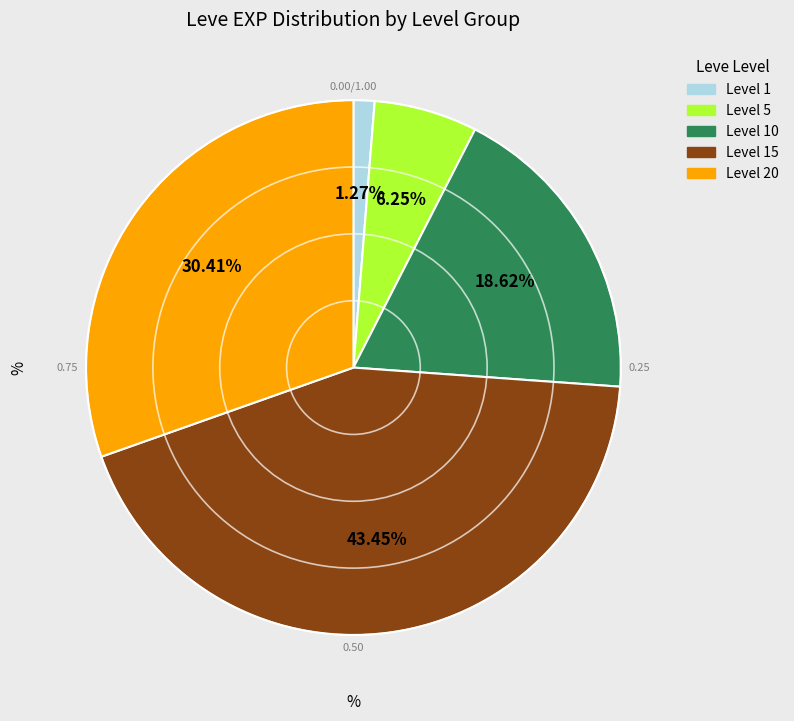

Is there a majority slice in this chart?

No